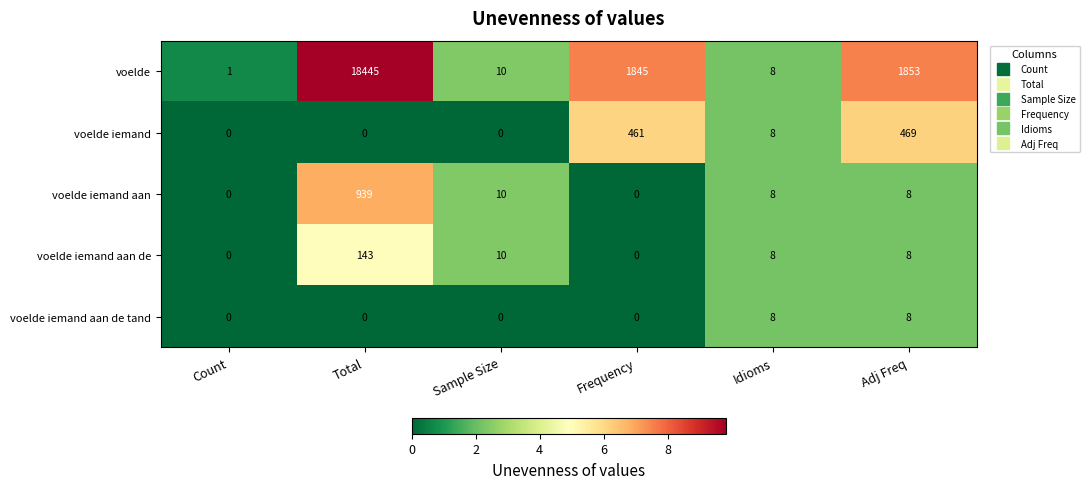

At which label does voelde iemand first exceed 8?

Frequency